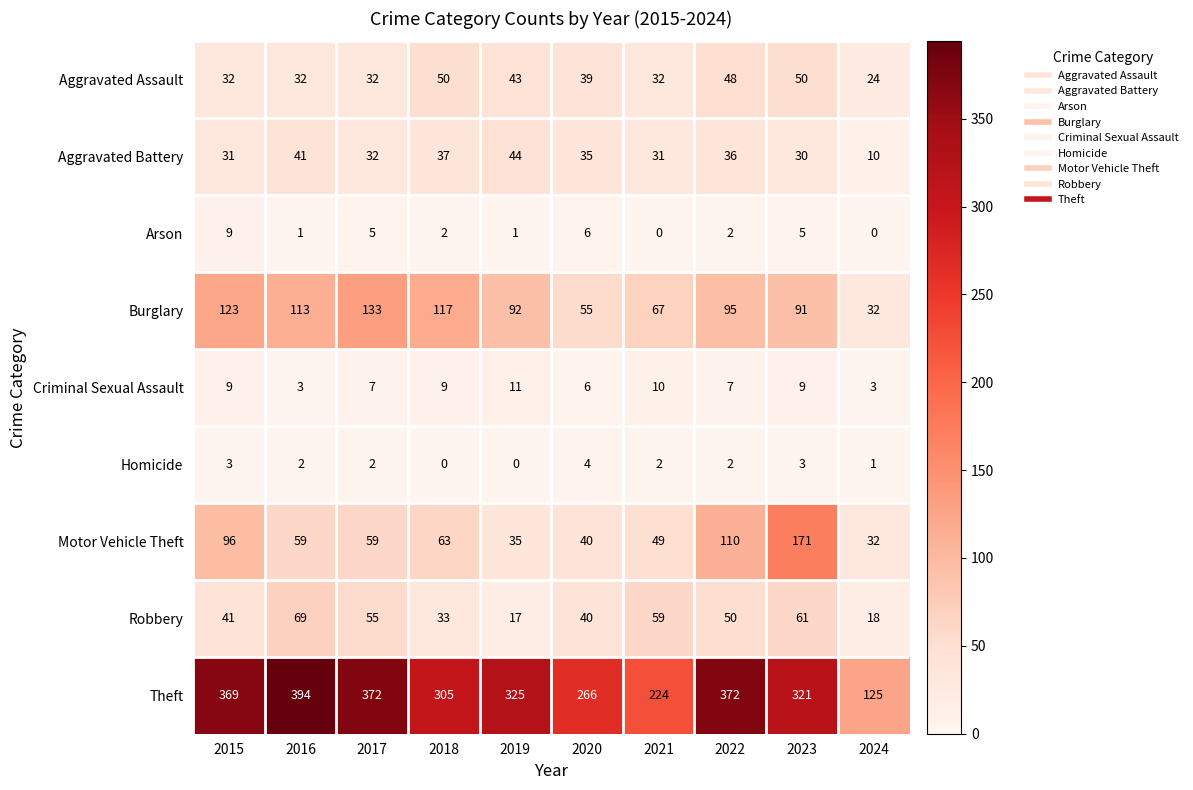

At which label does Robbery reach its peak?

2016